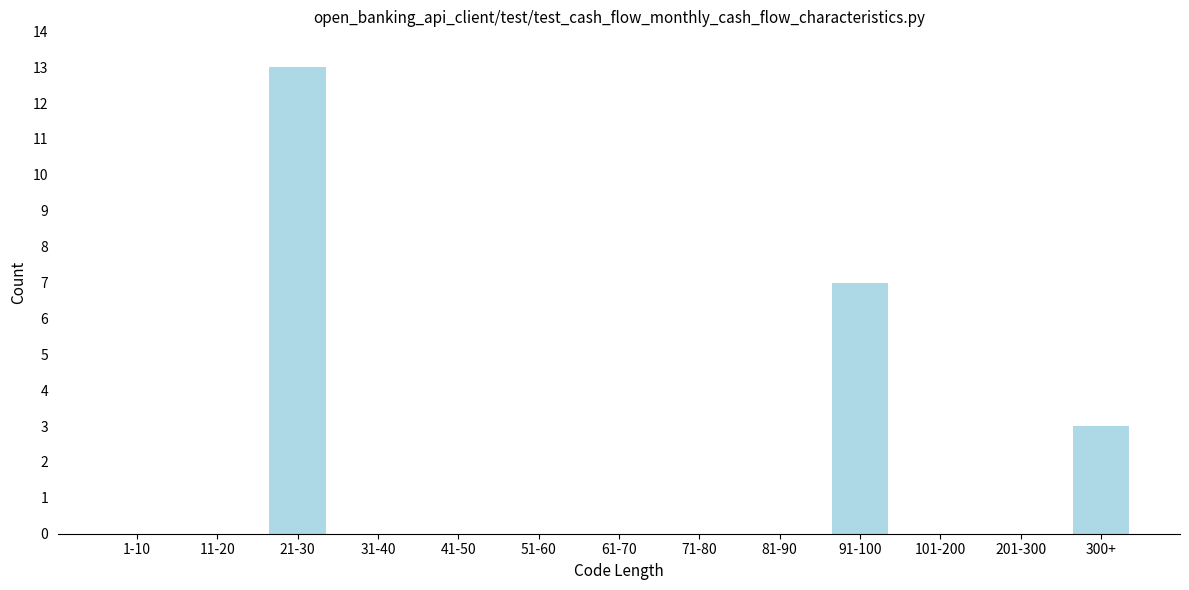

Reading left to right, transcribe all the data shown in this chart.

1-10=0	11-20=0	21-30=13	31-40=0	41-50=0	51-60=0	61-70=0	71-80=0	81-90=0	91-100=7	101-200=0	201-300=0	300+=3